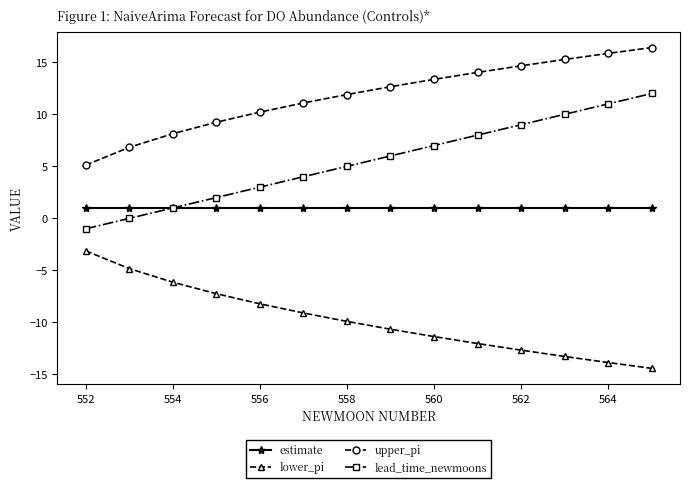

What is the value of the lower_pi point at the 14th from the left?

-14.4